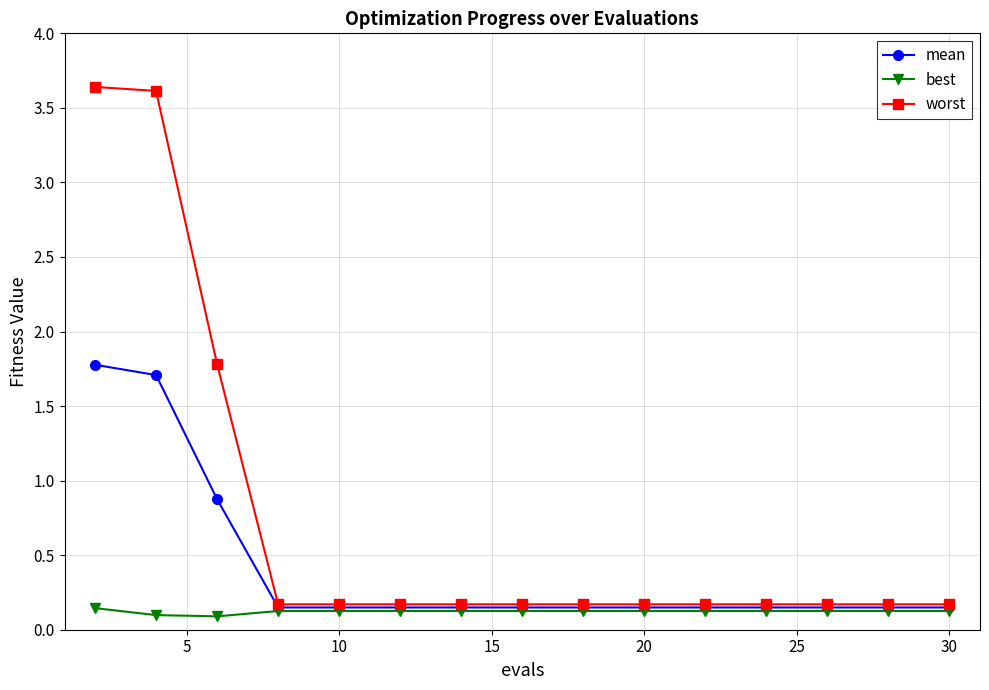

What is the value of the worst point at the 5th from the left?

0.2